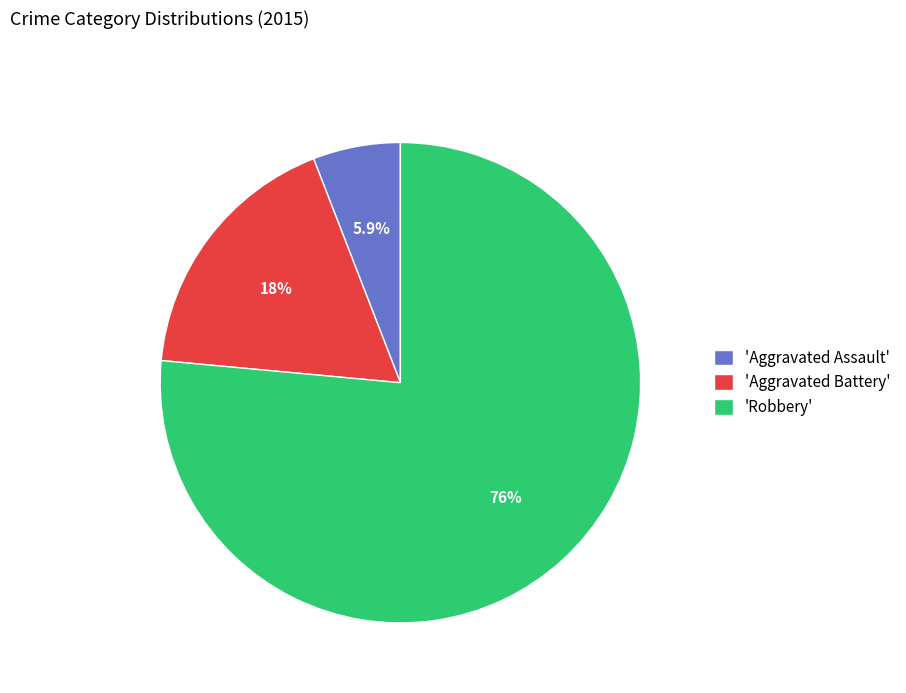

Is the sum of 'Robbery' and 'Aggravated Assault' greater than half?

Yes